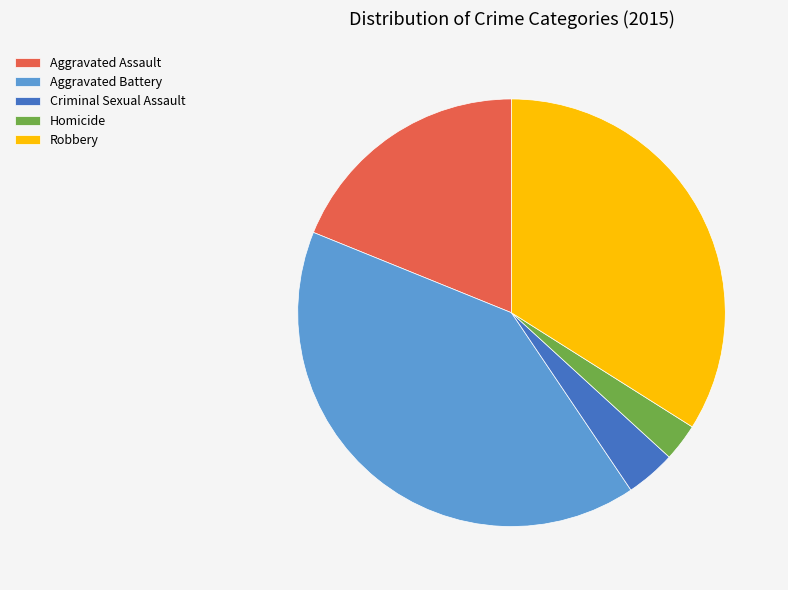

Combined, do Robbery and Homicide account for over 50%?

No